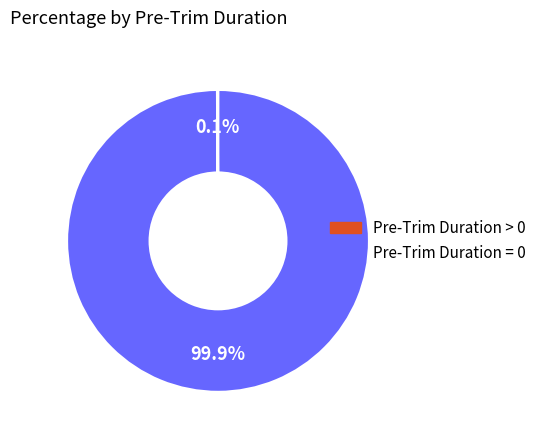

Which category accounts for the majority?

Pre-Trim Duration = 0